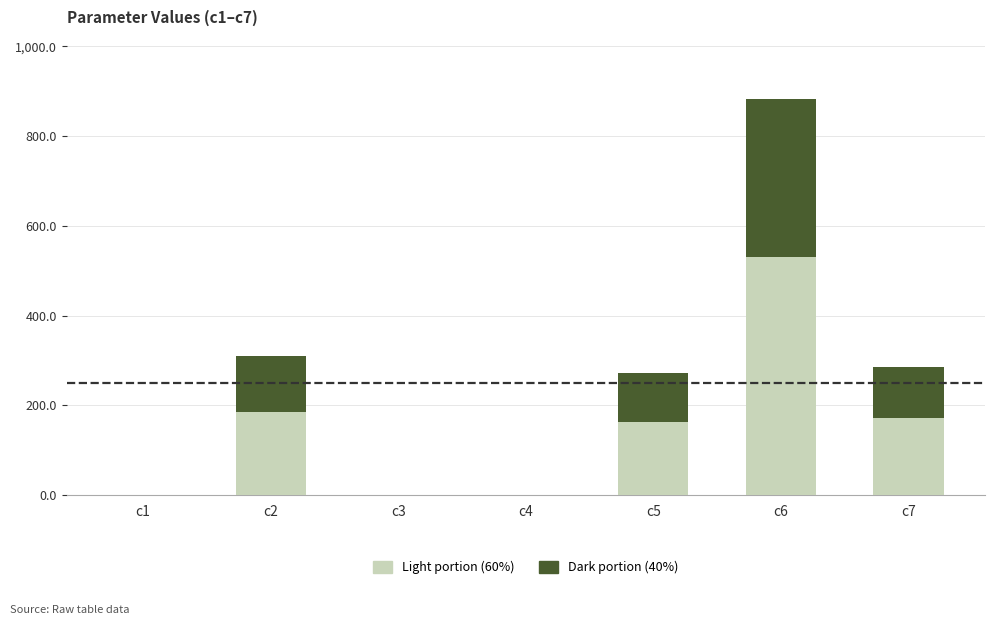

What is the total value across all series at c7?

284.6